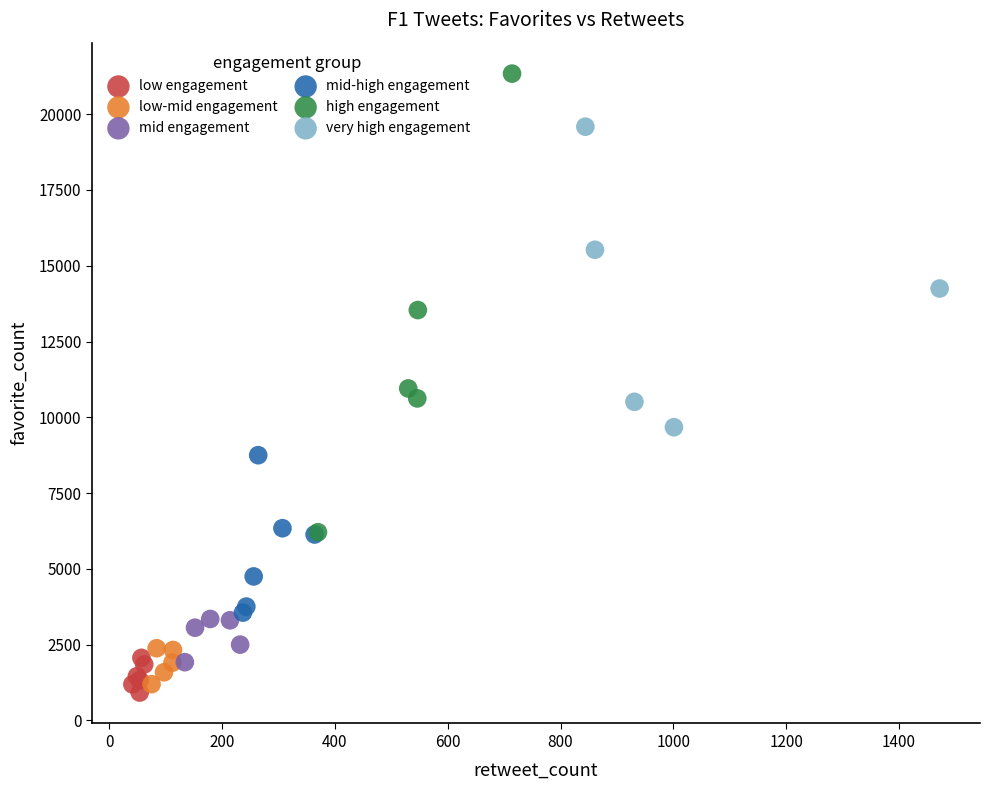

Which series reaches the maximum Y coordinate?

high engagement